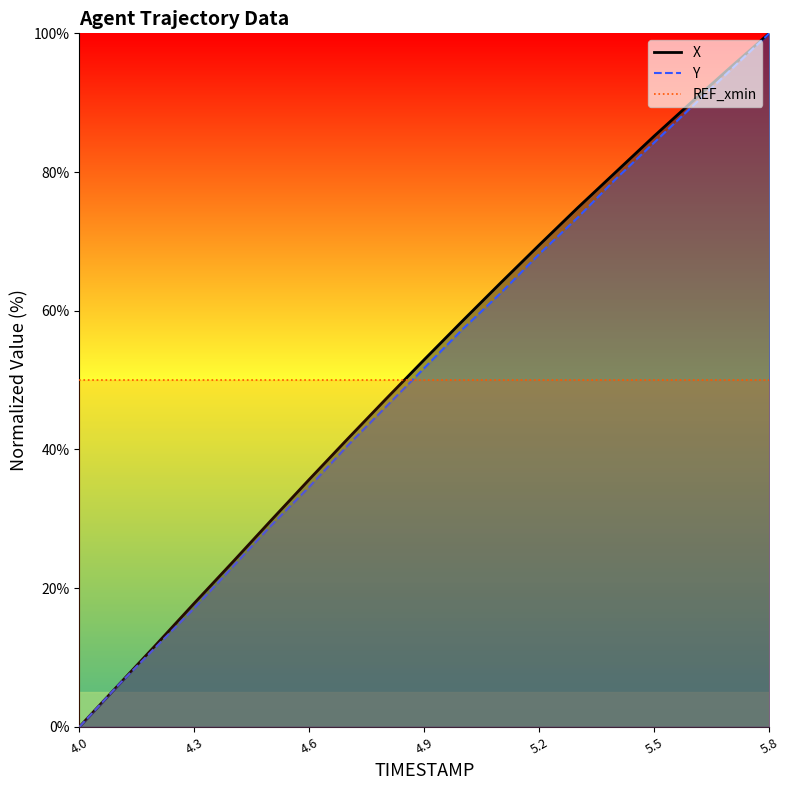

Which label corresponds to the largest value in the chart?

5.8